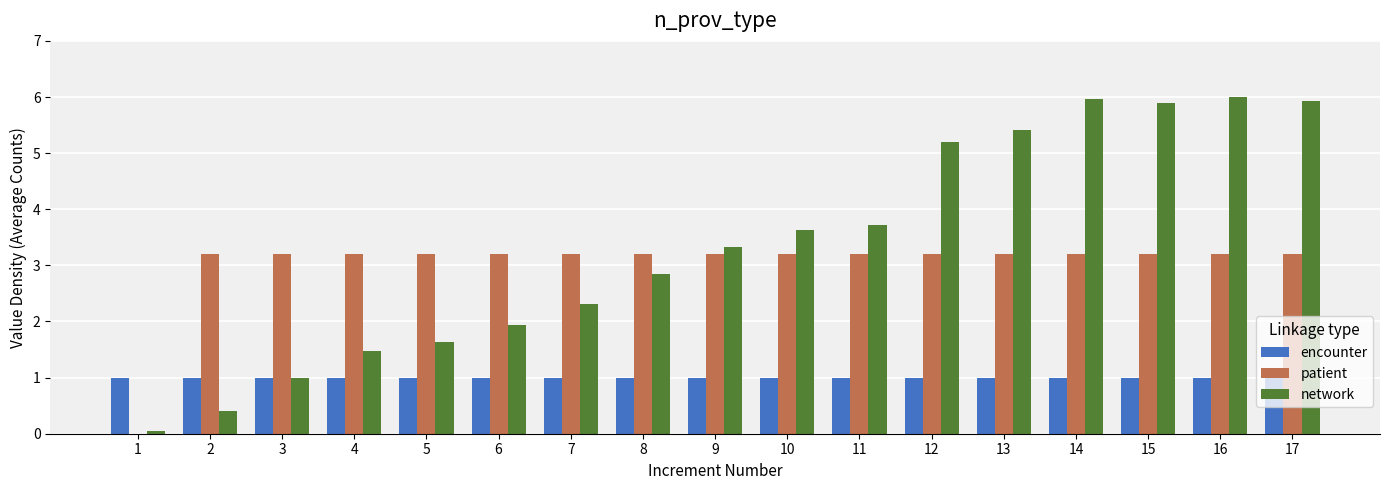

How many values in patient are above zero?

16